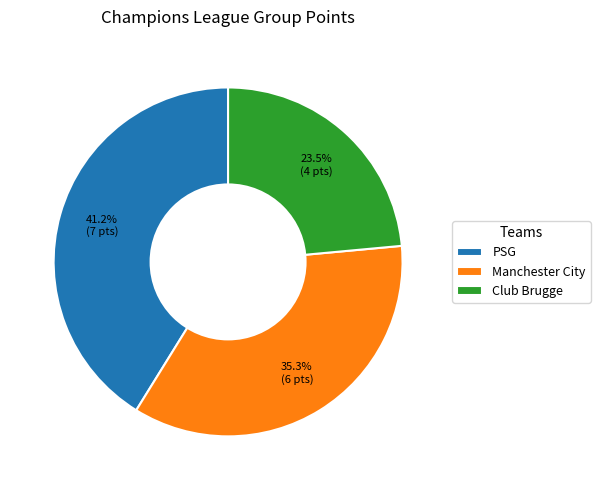

Is it true that Manchester City is 35% of the pie?

True